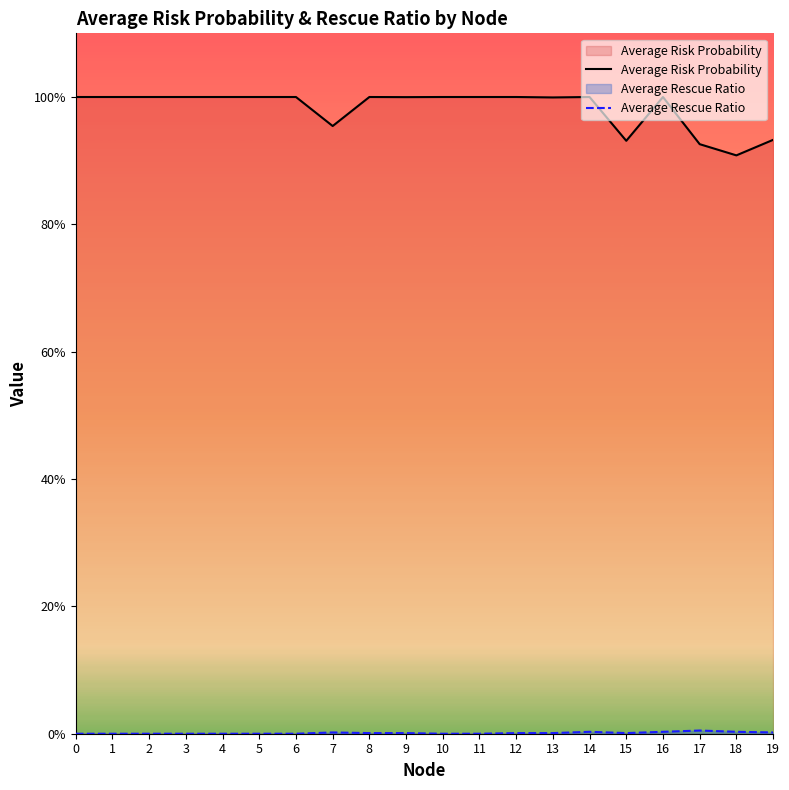

What are all the series names shown in the legend?

Average Risk Probability, Average Rescue Ratio